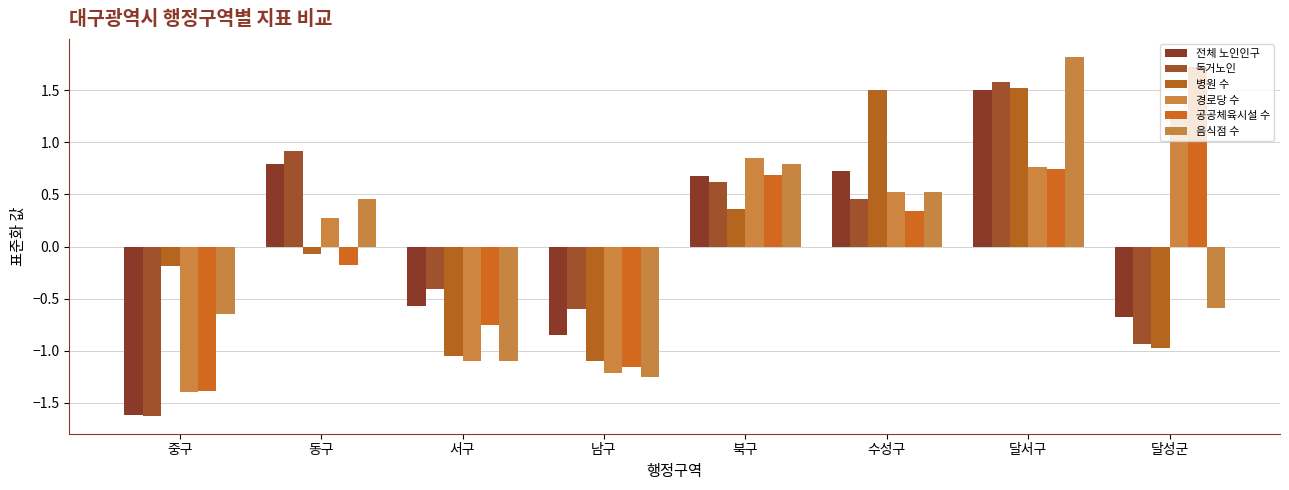

What are all the series names shown in the legend?

전체 노인인구, 독거노인, 병원 수, 경로당 수, 공공체육시설 수, 음식점 수